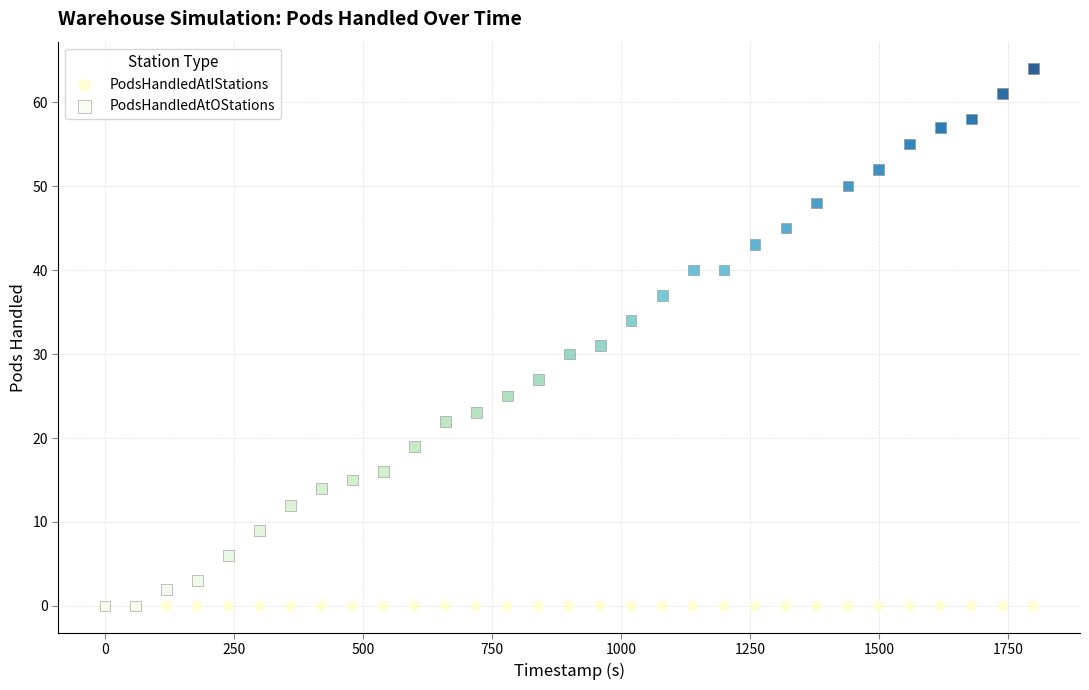

Which series reaches the maximum Y coordinate?

PodsHandledAtOStations